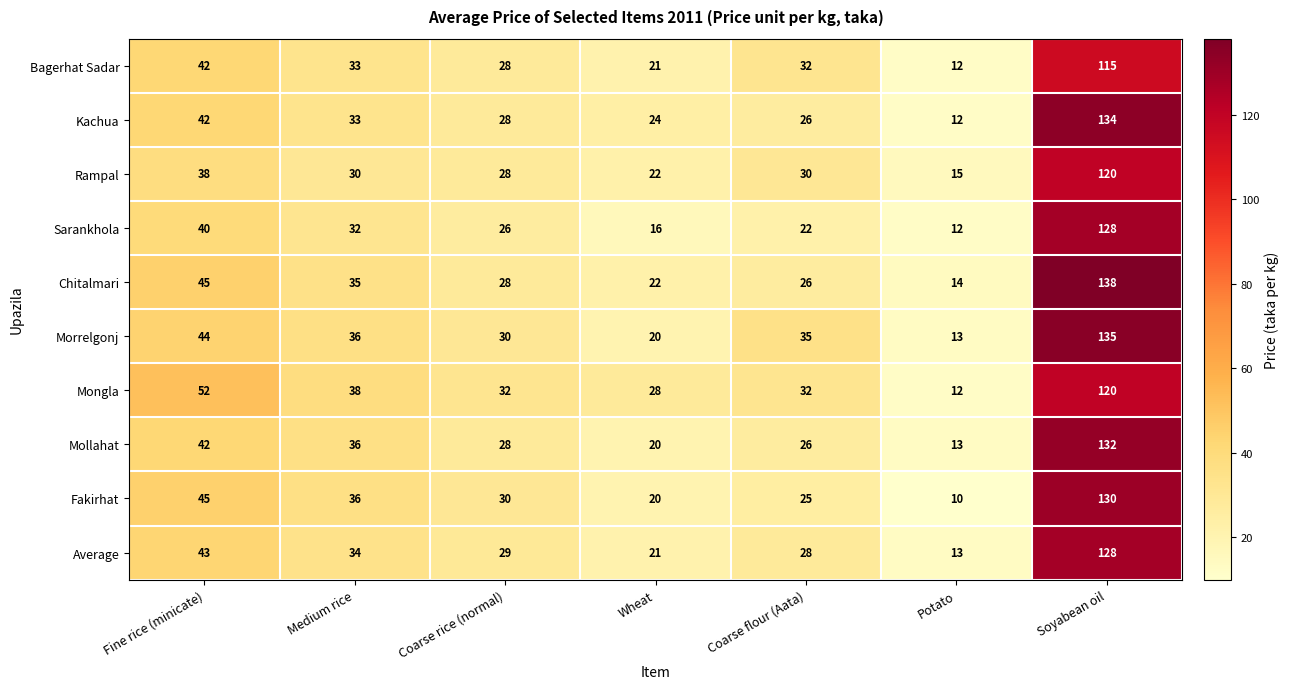

What is the average value of the Fakirhat series?

42